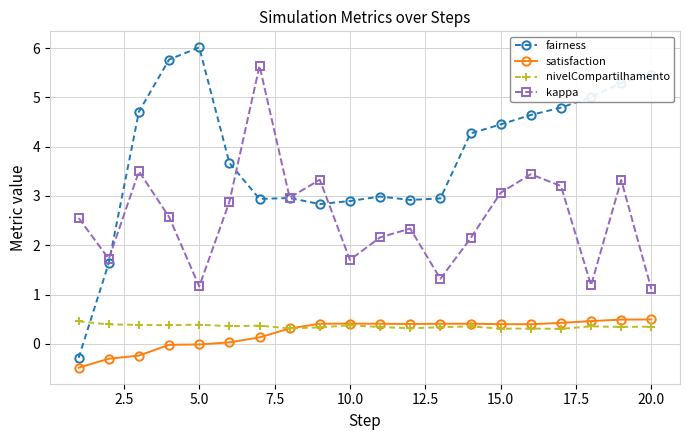

Which series has the largest total across all categories?

fairness